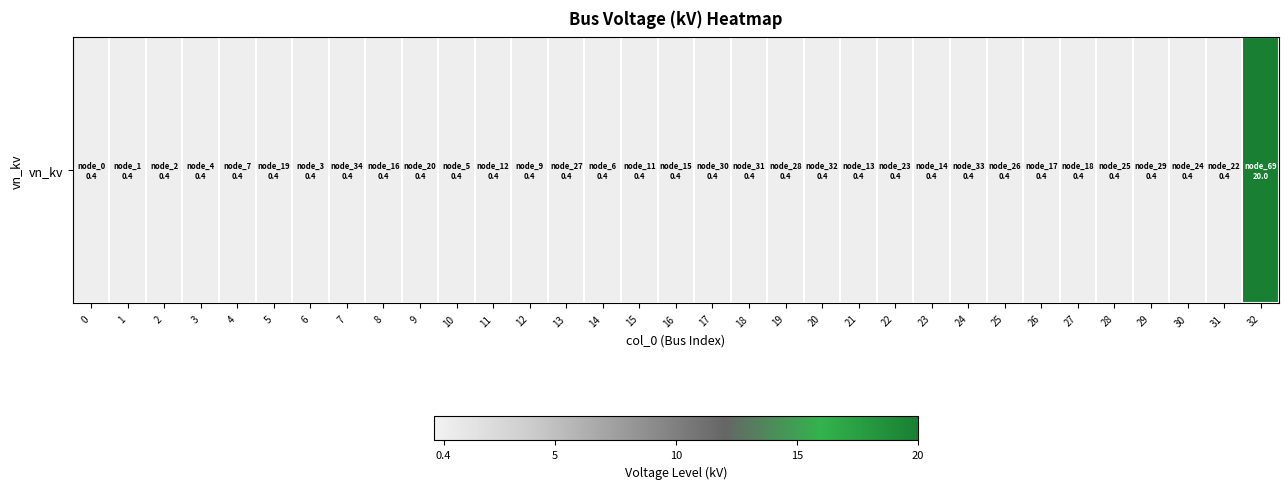

Reading left to right, extract all data points from this chart.

0.4	0.4	0.4	0.4	0.4	0.4	0.4	0.4	0.4	0.4	0.4	0.4	0.4	0.4	0.4	0.4	0.4	0.4	0.4	0.4	0.4	0.4	0.4	0.4	0.4	0.4	0.4	0.4	0.4	0.4	0.4	0.4	20.0